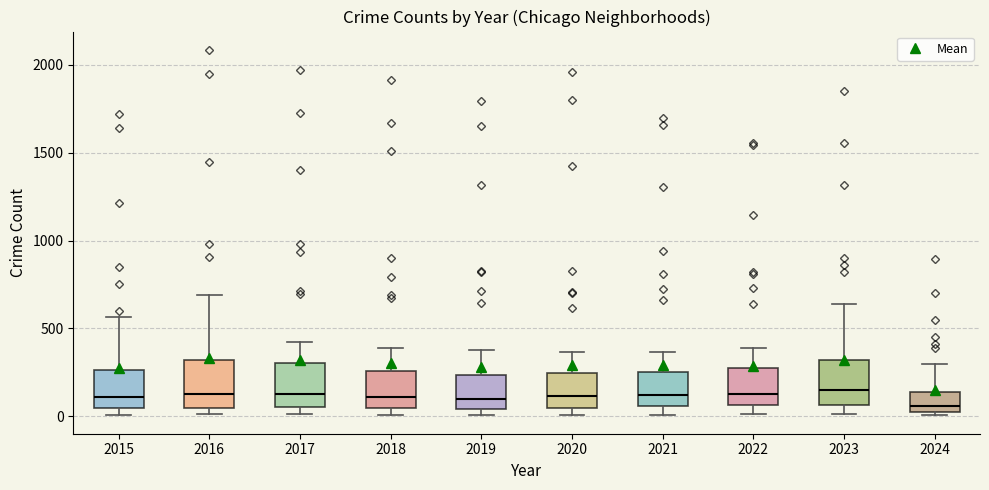

Reading left to right, transcribe this box plot: for each box, give where its median line is, the range the box spans, and where its two whiskers end, as read against the y-axis. The values are not printed on the chart, so give them approximately, as read against the axis.

2015: median 100, box 50 to 250, whiskers 0 to 550
2016: median 150, box 50 to 300, whiskers 0 to 700
2017: median 100, box 50 to 300, whiskers 0 to 400
2018: median 100, box 50 to 250, whiskers 0 to 400
2019: median 100, box 50 to 250, whiskers 0 to 400
2020: median 100, box 50 to 250, whiskers 0 to 350
2021: median 100, box 50 to 250, whiskers 0 to 350
2022: median 100, box 50 to 250, whiskers 0 to 400
2023: median 150, box 50 to 300, whiskers 0 to 650
2024: median 50 (just above the box's lower edge), box 50 to 150, whiskers 0 to 300